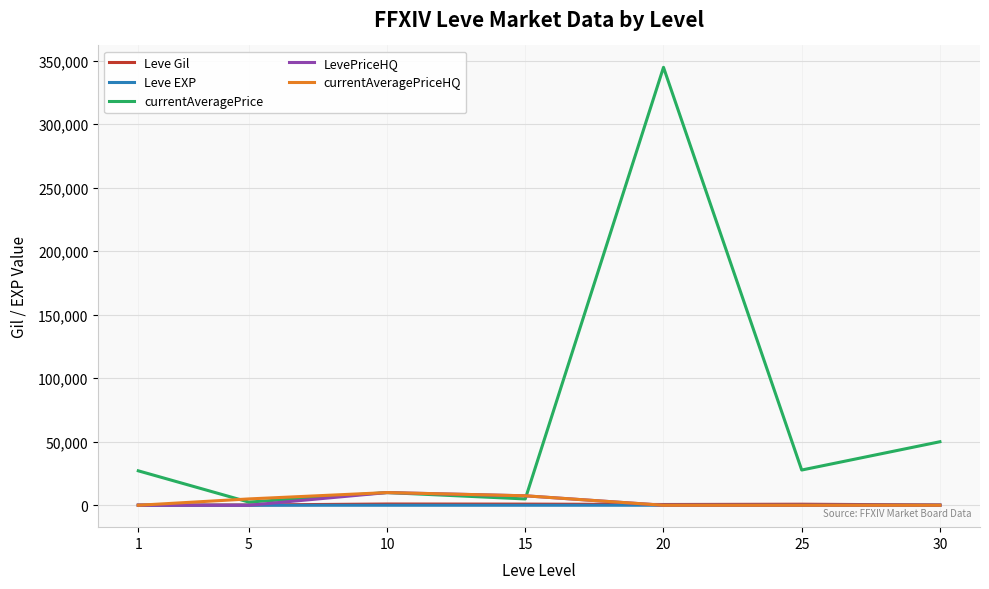

What is the average value of the Leve EXP series?

17